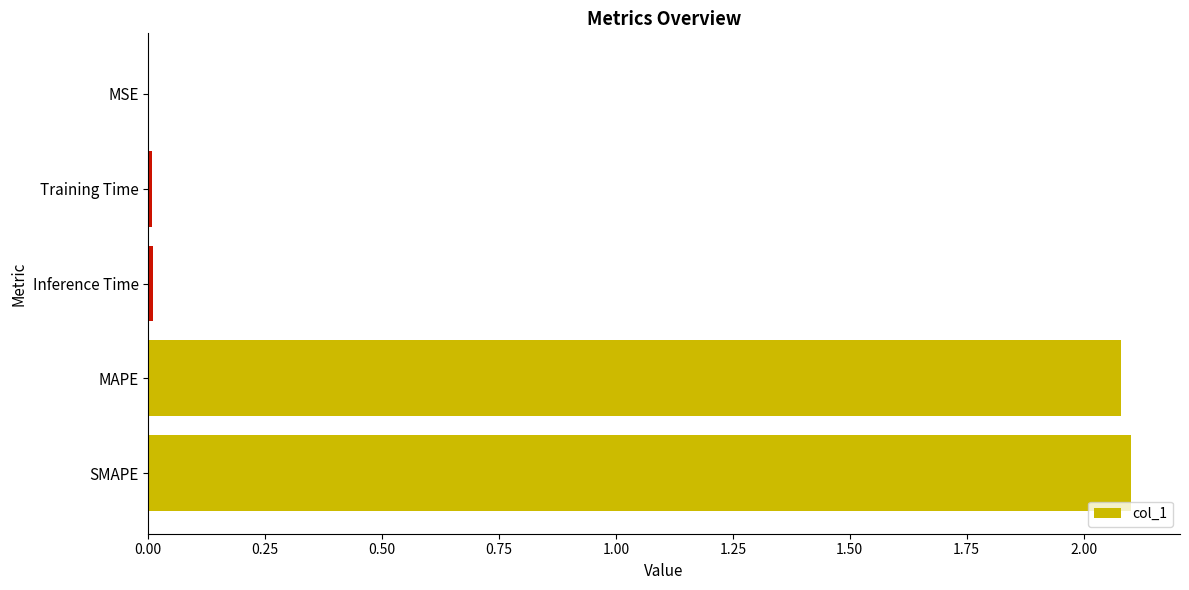

Is it true that the value at MSE is 0.0?

True